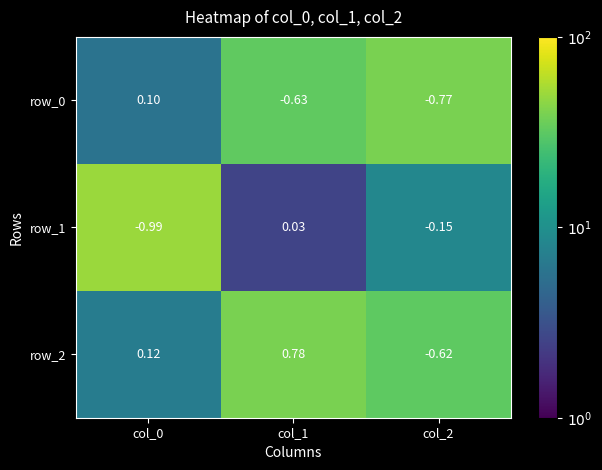

Is the value of row_1 at col_0 greater than the value of row_2 at col_2?

No